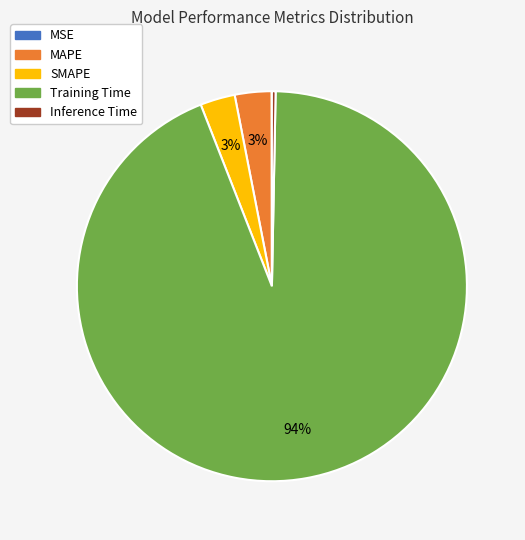

Is the sum of Inference Time and MAPE greater than half?

No